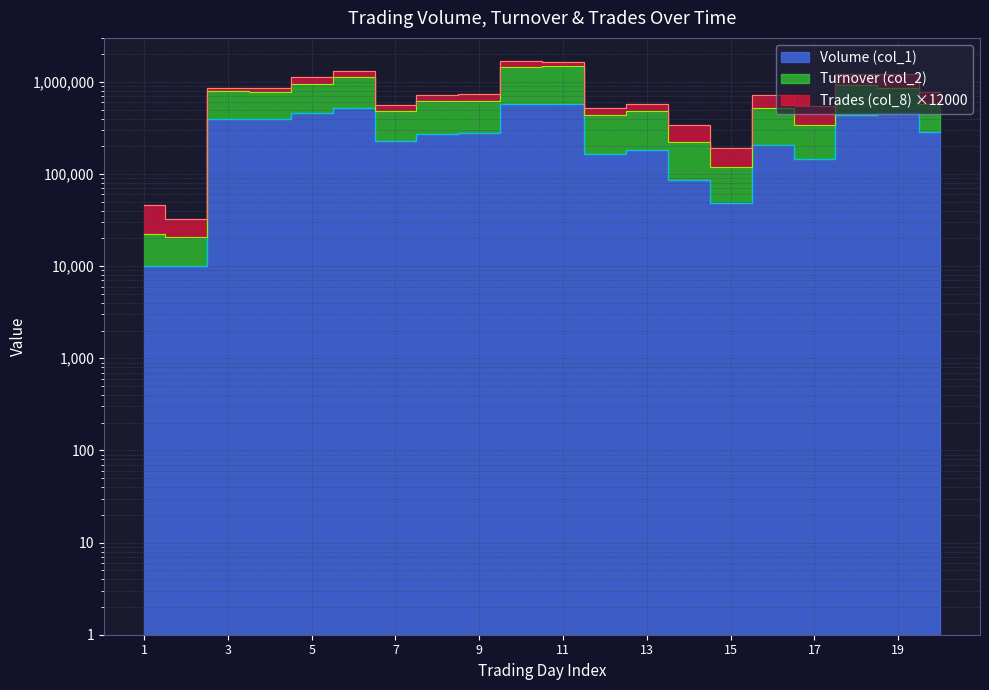

What is the value of the Volume (col_1) point at the 6th from the left?

517000